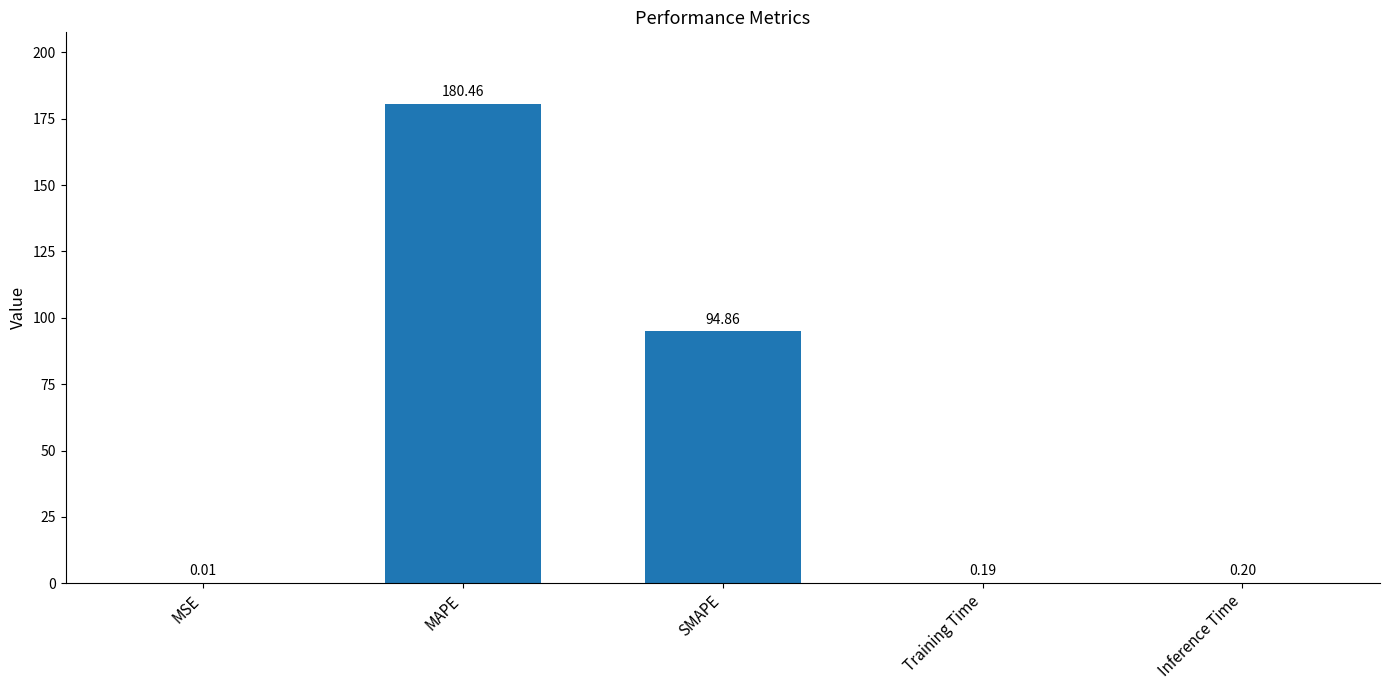

Are the bars horizontal?

No